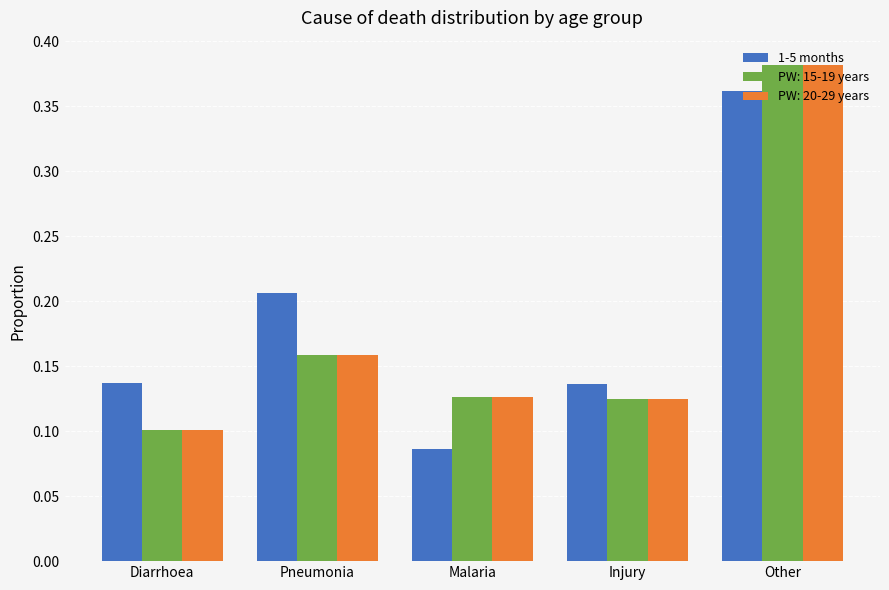

Which series changed the most between Pneumonia and Malaria?

1-5 months